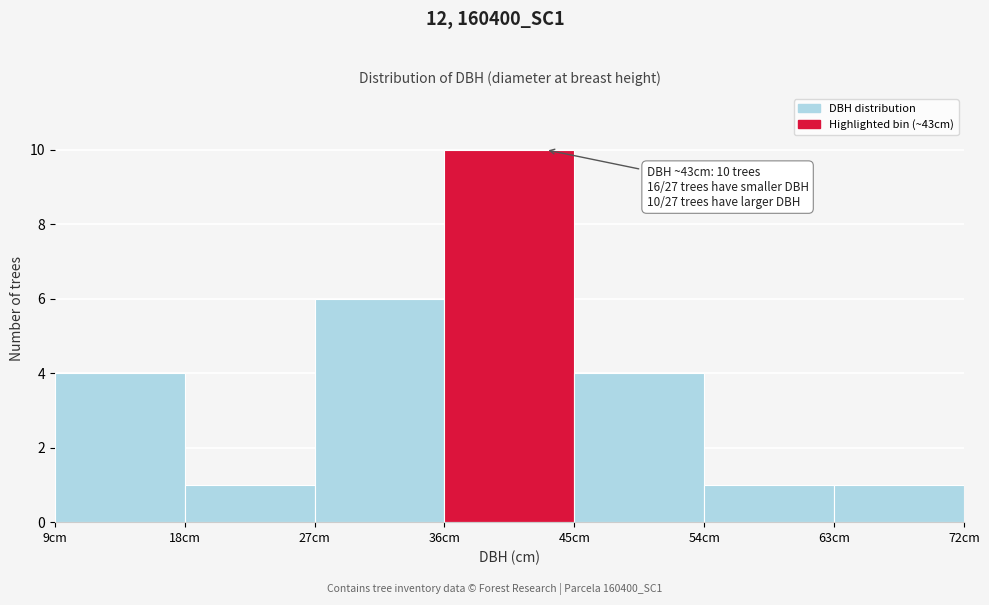

Which range on the x-axis has the tallest bar?

36 to 45